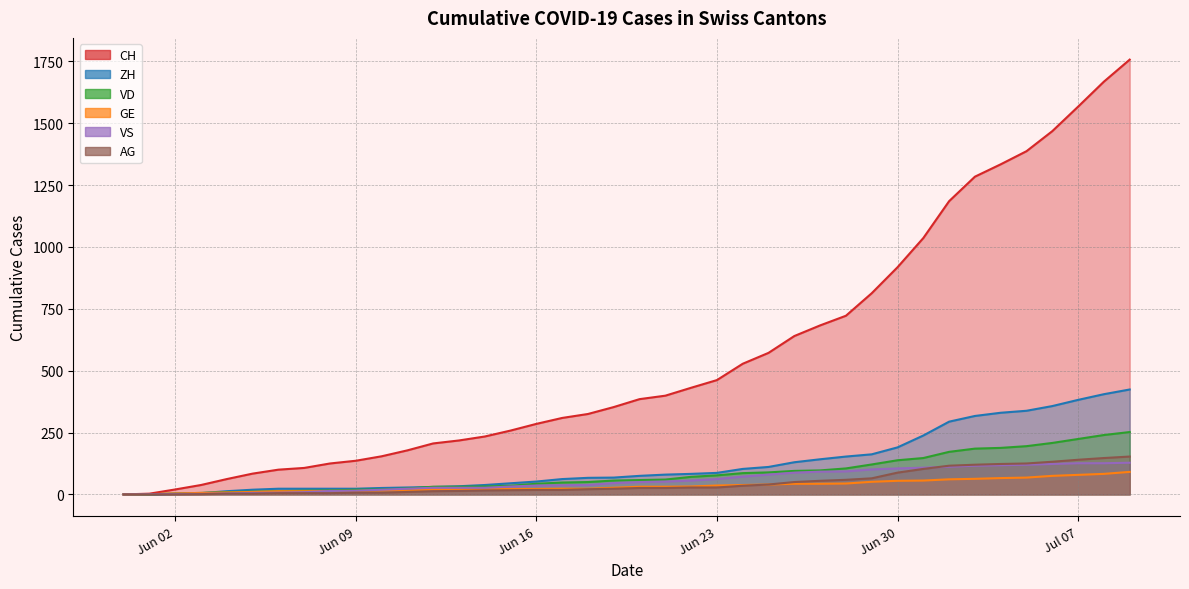

At which category is the sum across all series the highest?

2020-07-09